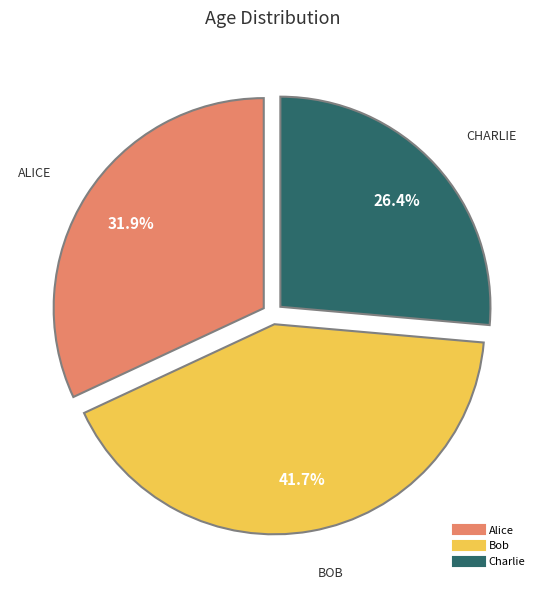

Is it true that Bob is 42% of the pie?

True